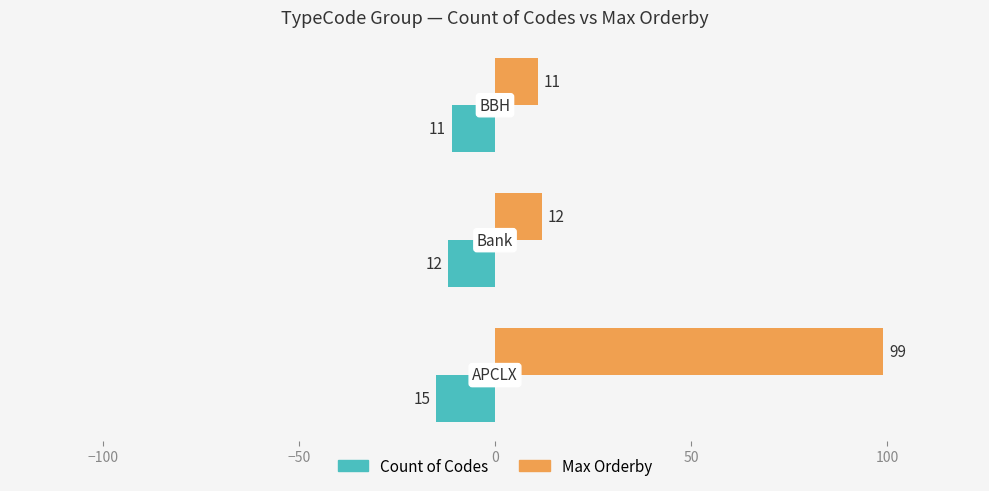

Which series has the widest spread of values?

Max Orderby